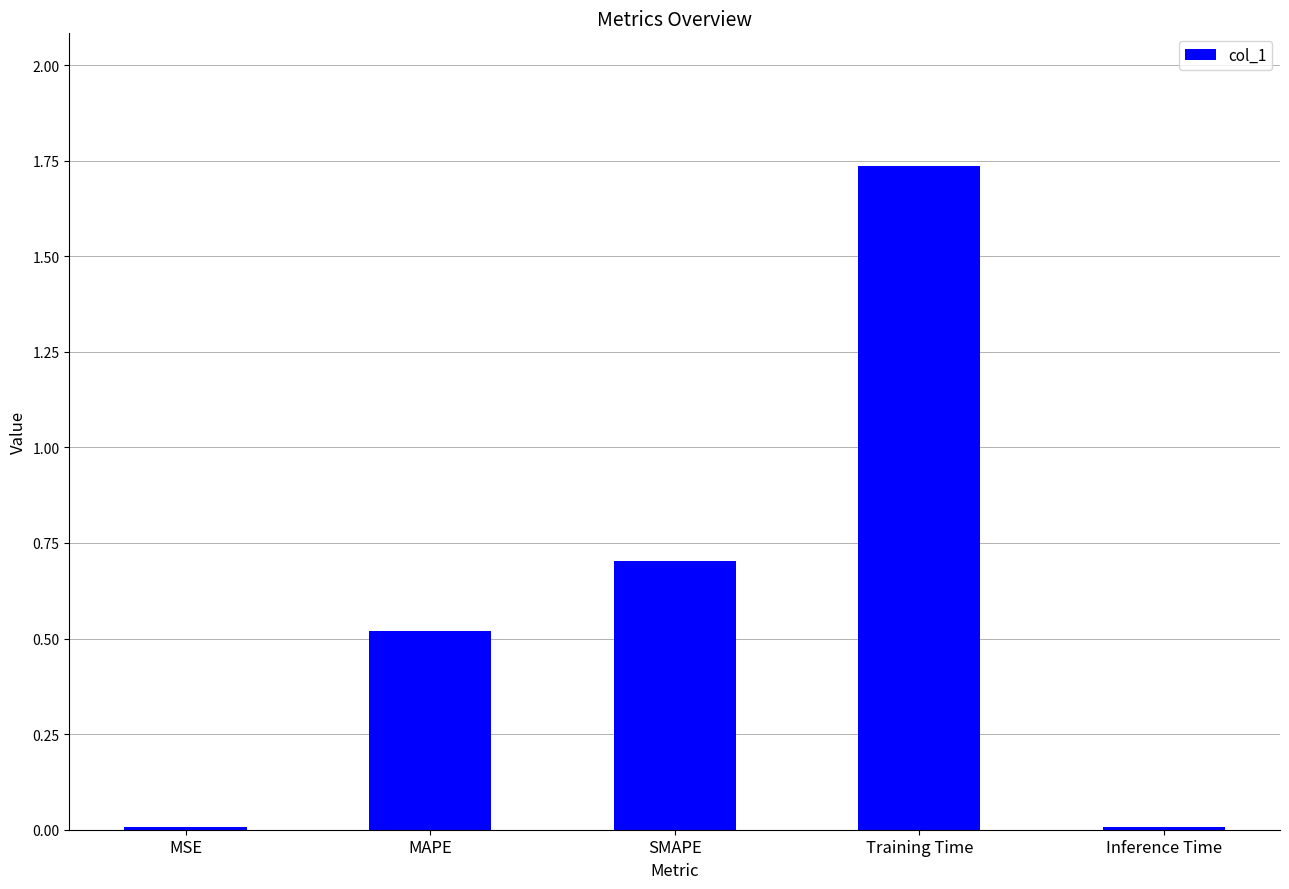

Read the value at MAPE.

0.5